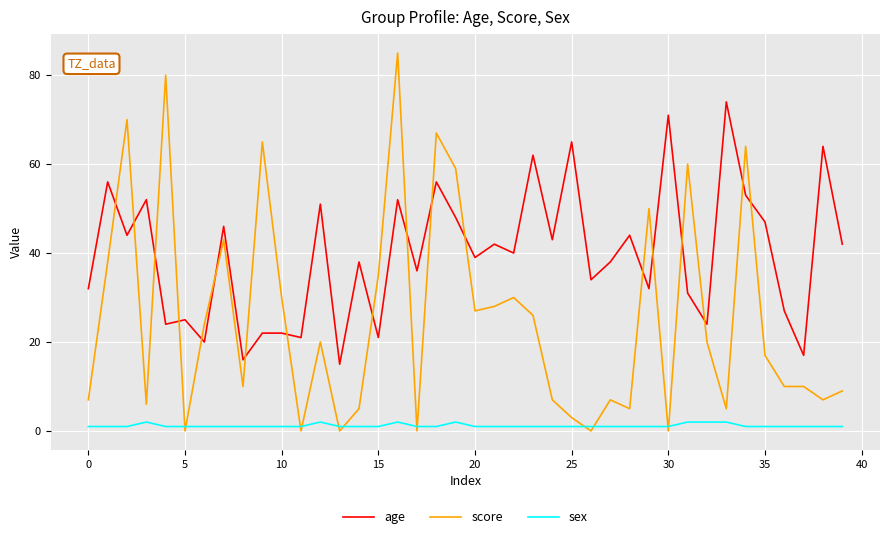

What is the greatest value displayed?

85